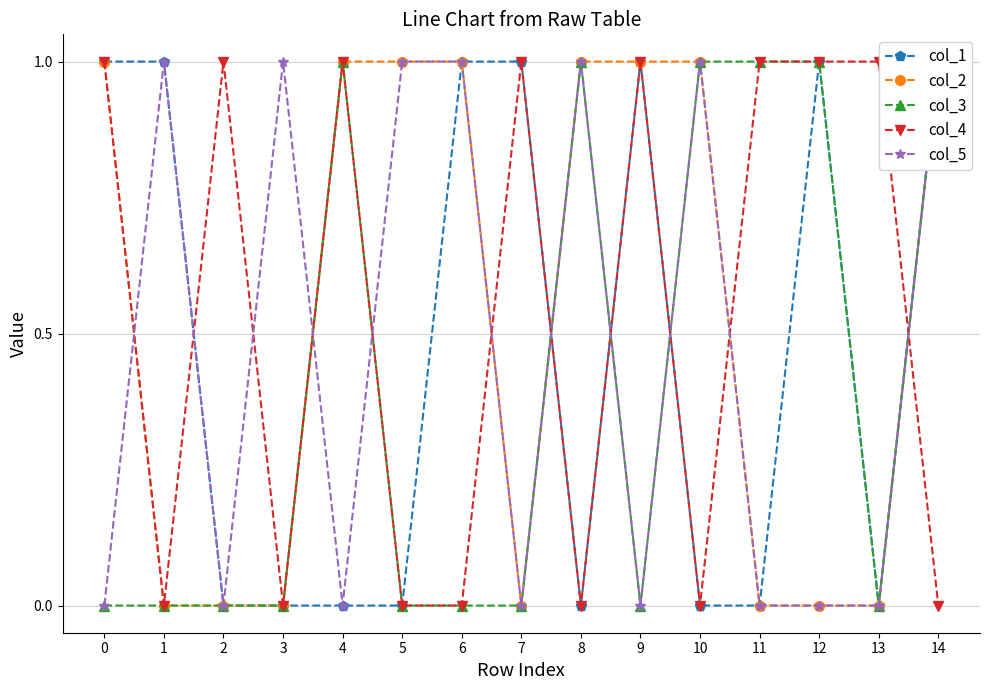

What is the sum of the col_3 values at 0 and 11?

1